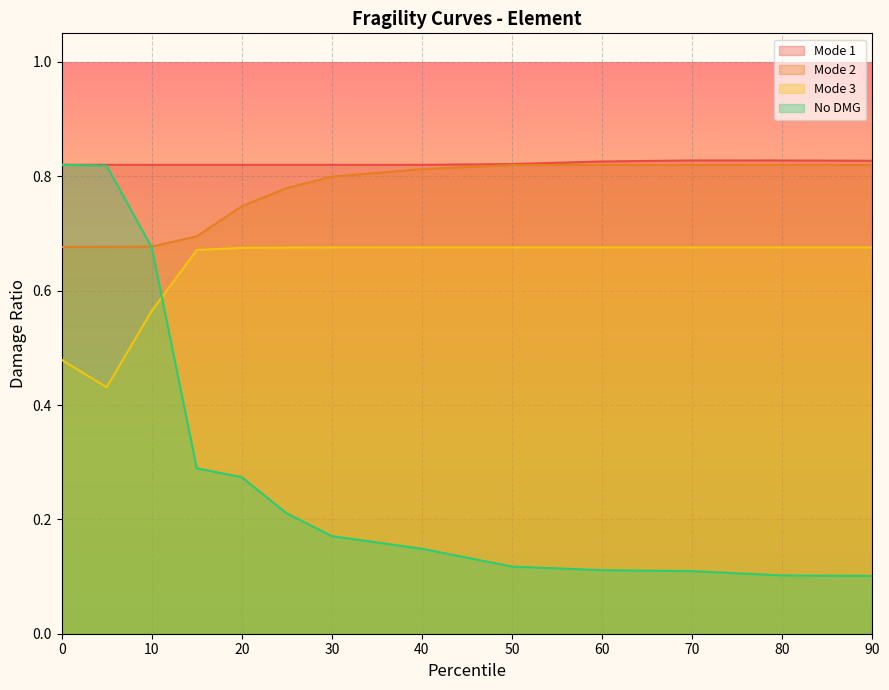

At how many categories does at least one series exceed 0?

13